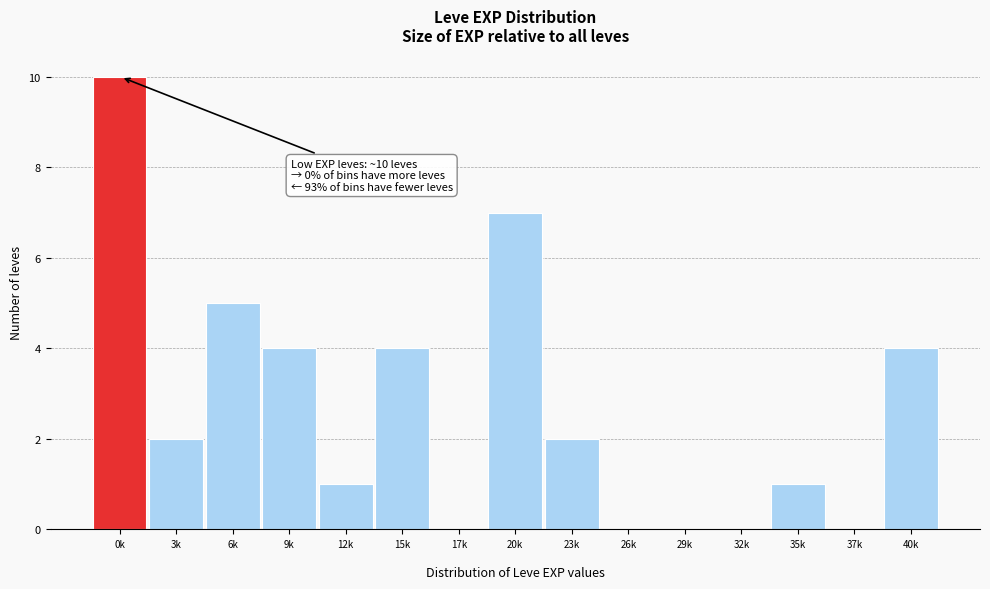

What is the sum of all values?

40